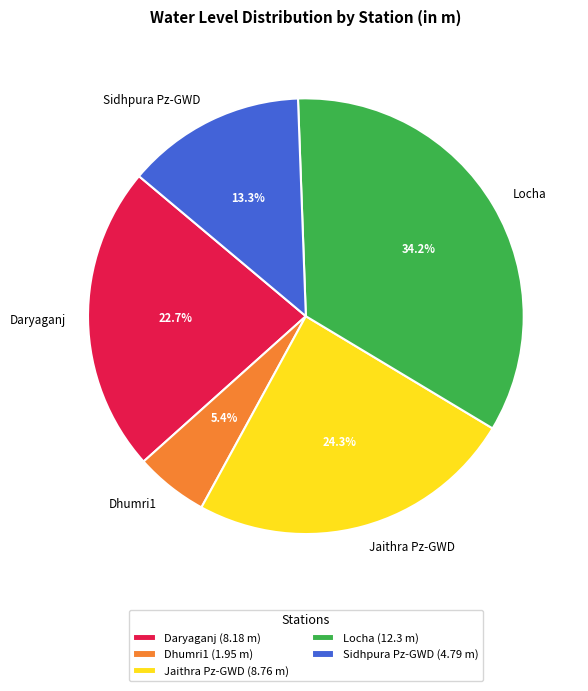

Is Locha the majority of the pie?

No